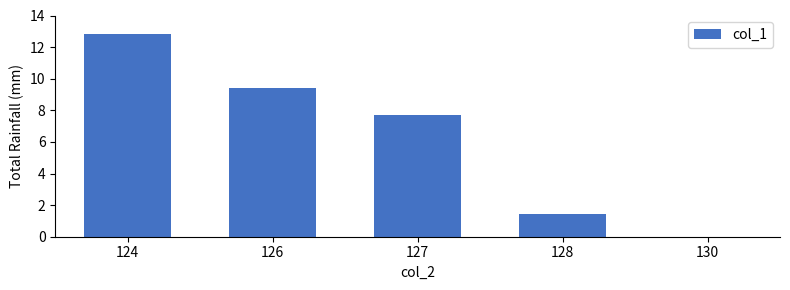

Count the number of data series in this chart.

1